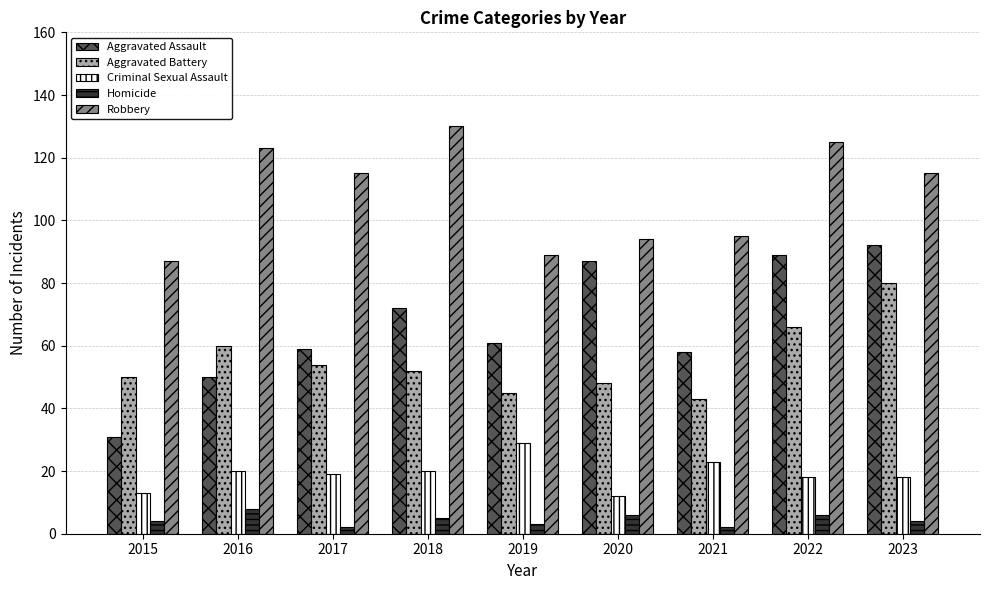

Rank the categories by Aggravated Battery value from highest to lowest.

2023, 2022, 2016, 2017, 2018, 2015, 2020, 2019, 2021